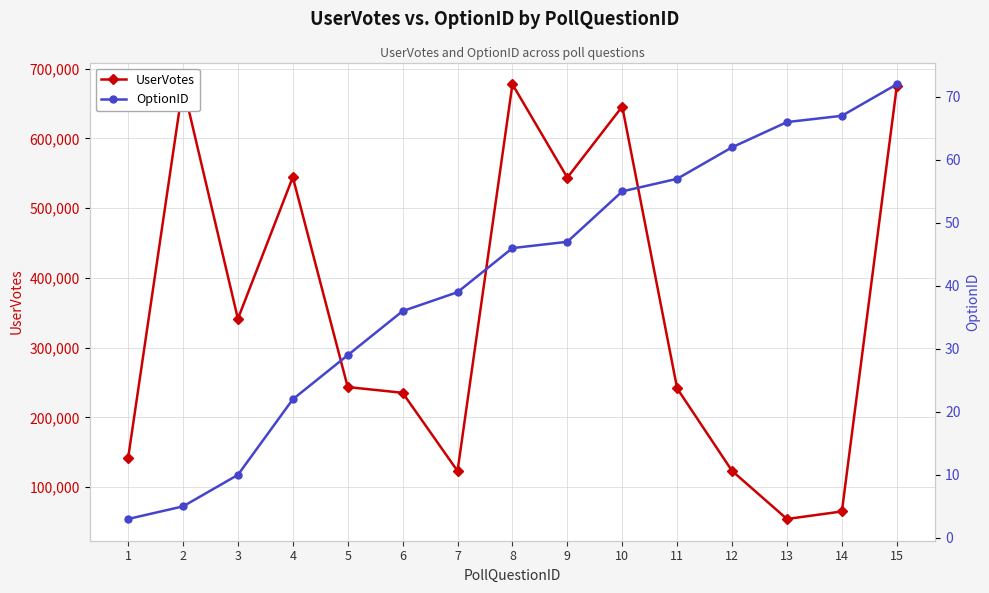

How many lines are shown in the chart?

2